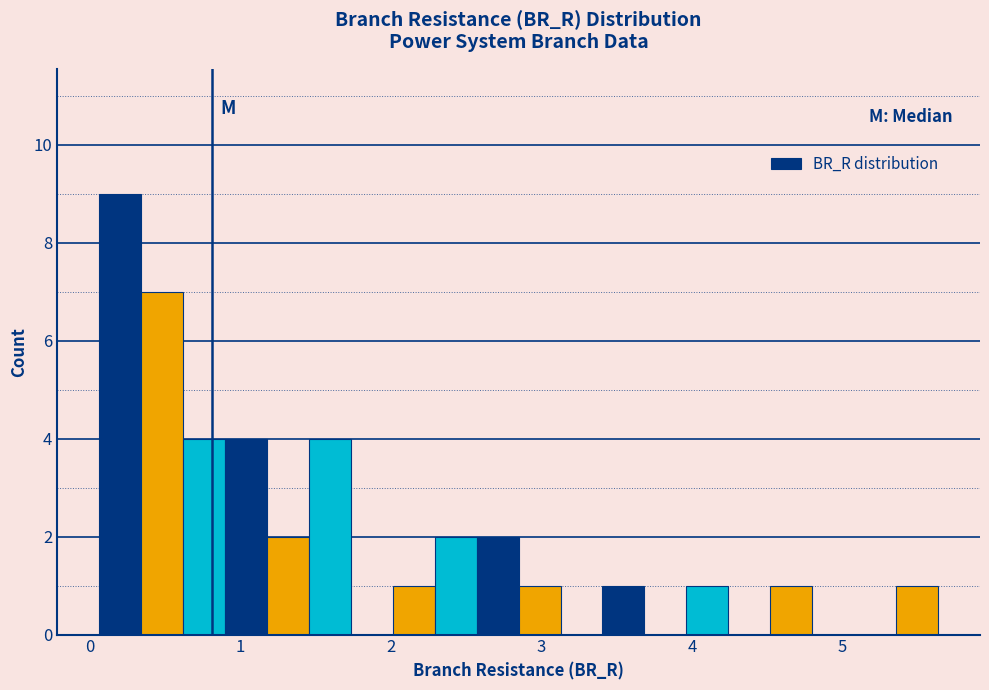

Around what value on the x-axis is the tallest bar? Give the approximate position of its centre, as read against the axis.

0.2